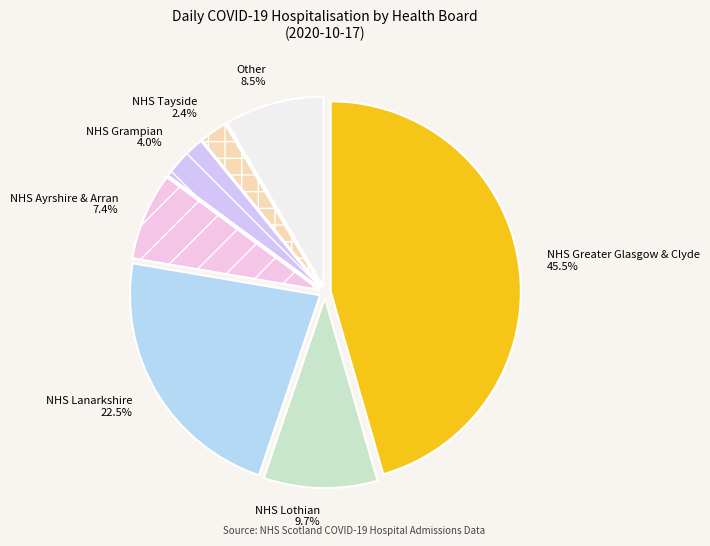

Which slice is the largest?

NHS Greater Glasgow & Clyde